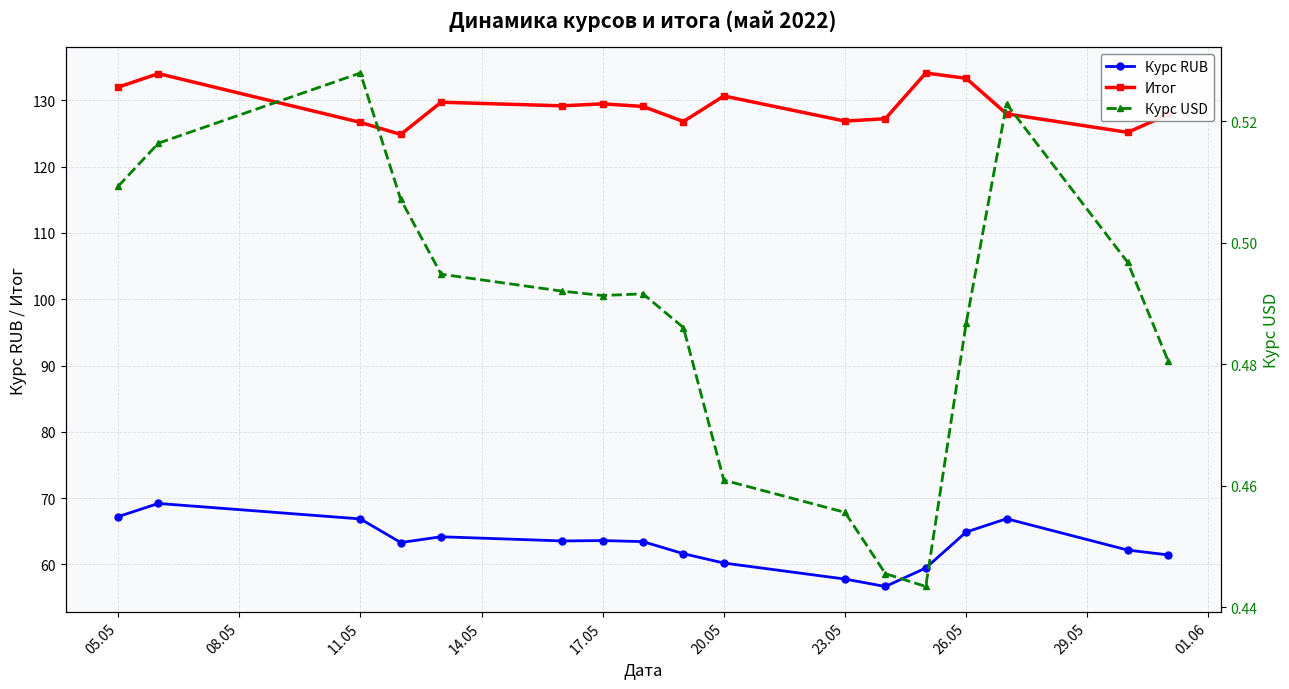

What is the value of the Курс USD point at the 10th from the left?

0.5